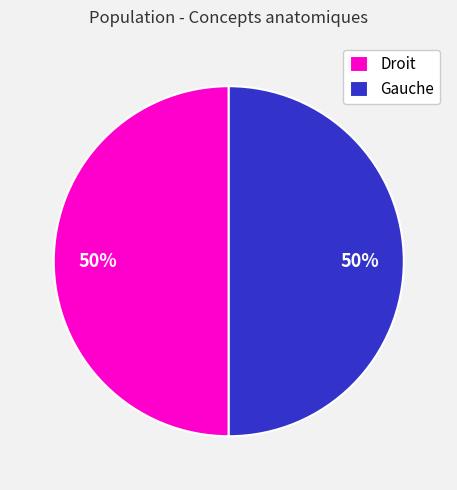

Is it true that Gauche is 42% of the pie?

False